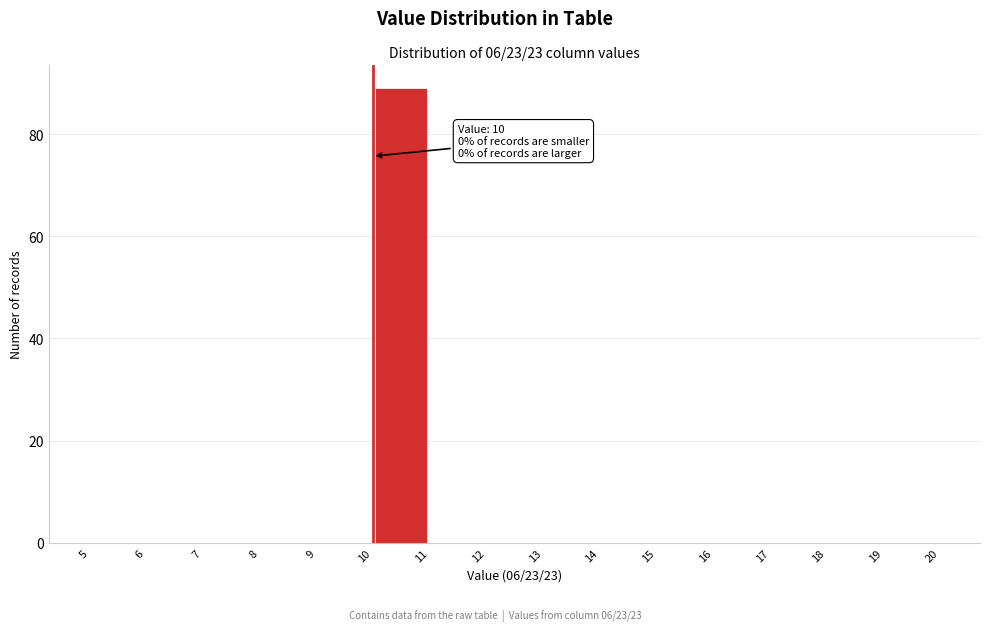

Which range on the x-axis has the tallest bar?

10 to 11